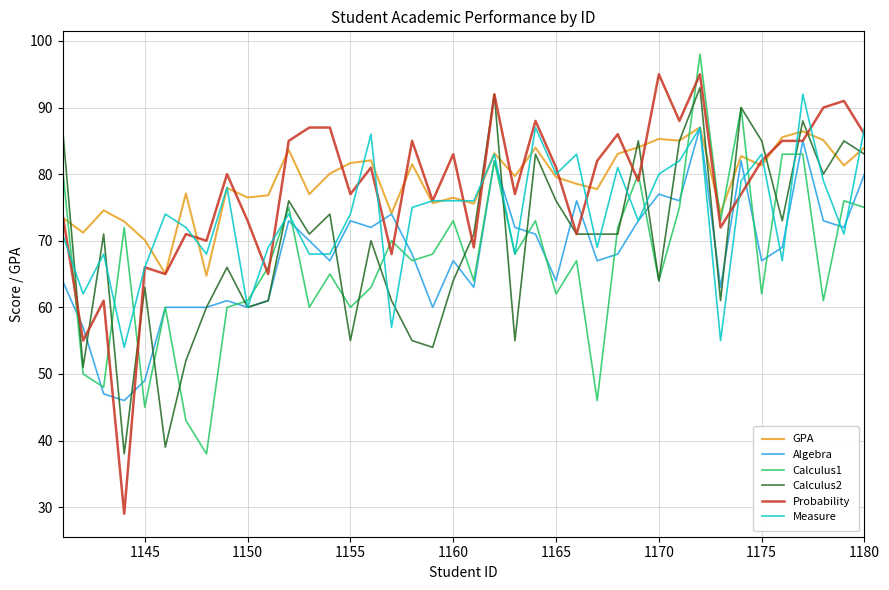

What is the minimum value for Probability?

29.0